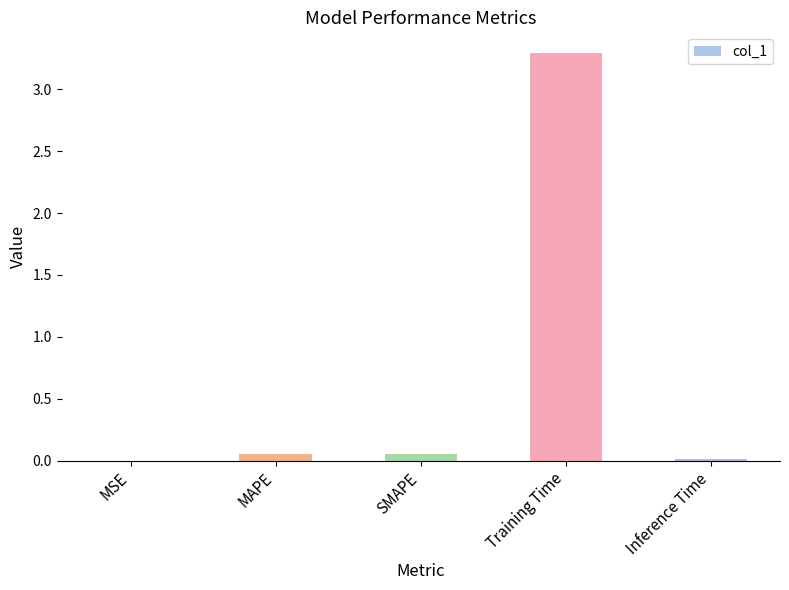

Which label corresponds to the largest value in the chart?

Training Time